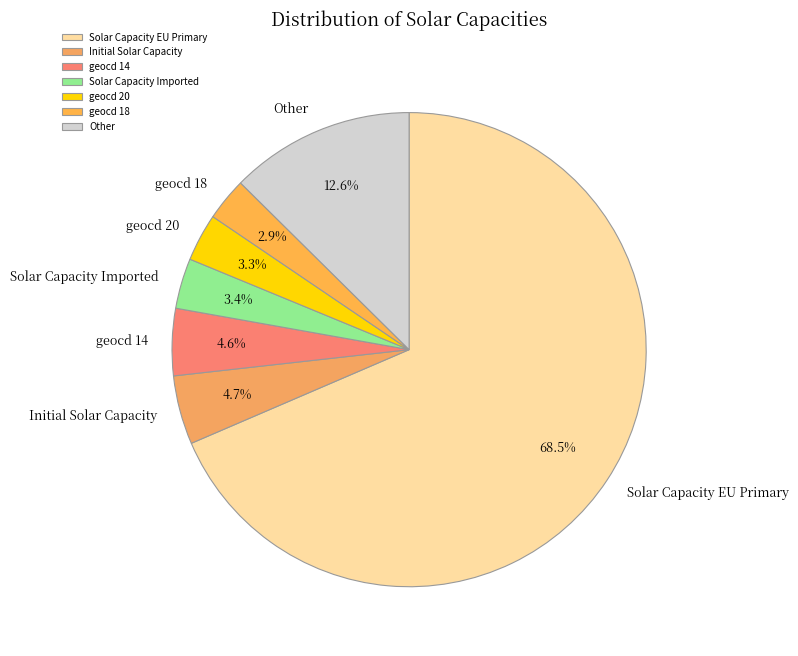

Which has a higher value, geocd 20 or geocd 14?

geocd 14